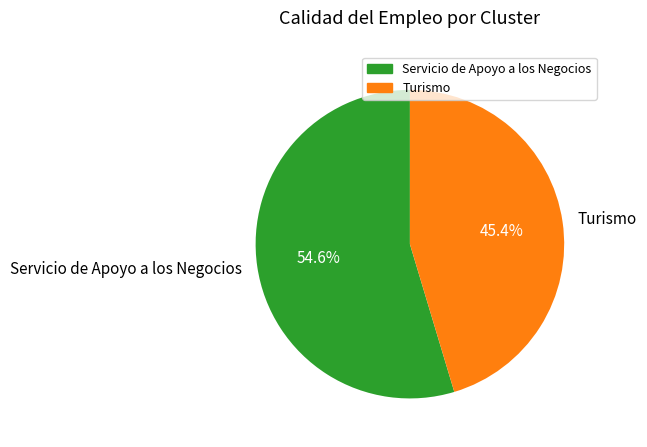

Approximately how many times larger is the value at Servicio de Apoyo a los Negocios compared to Turismo?

1.2